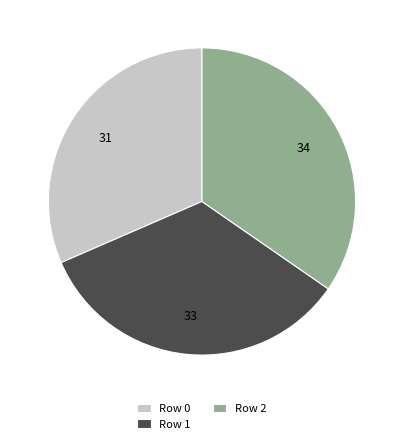

Is Row 2 the majority of the pie?

No